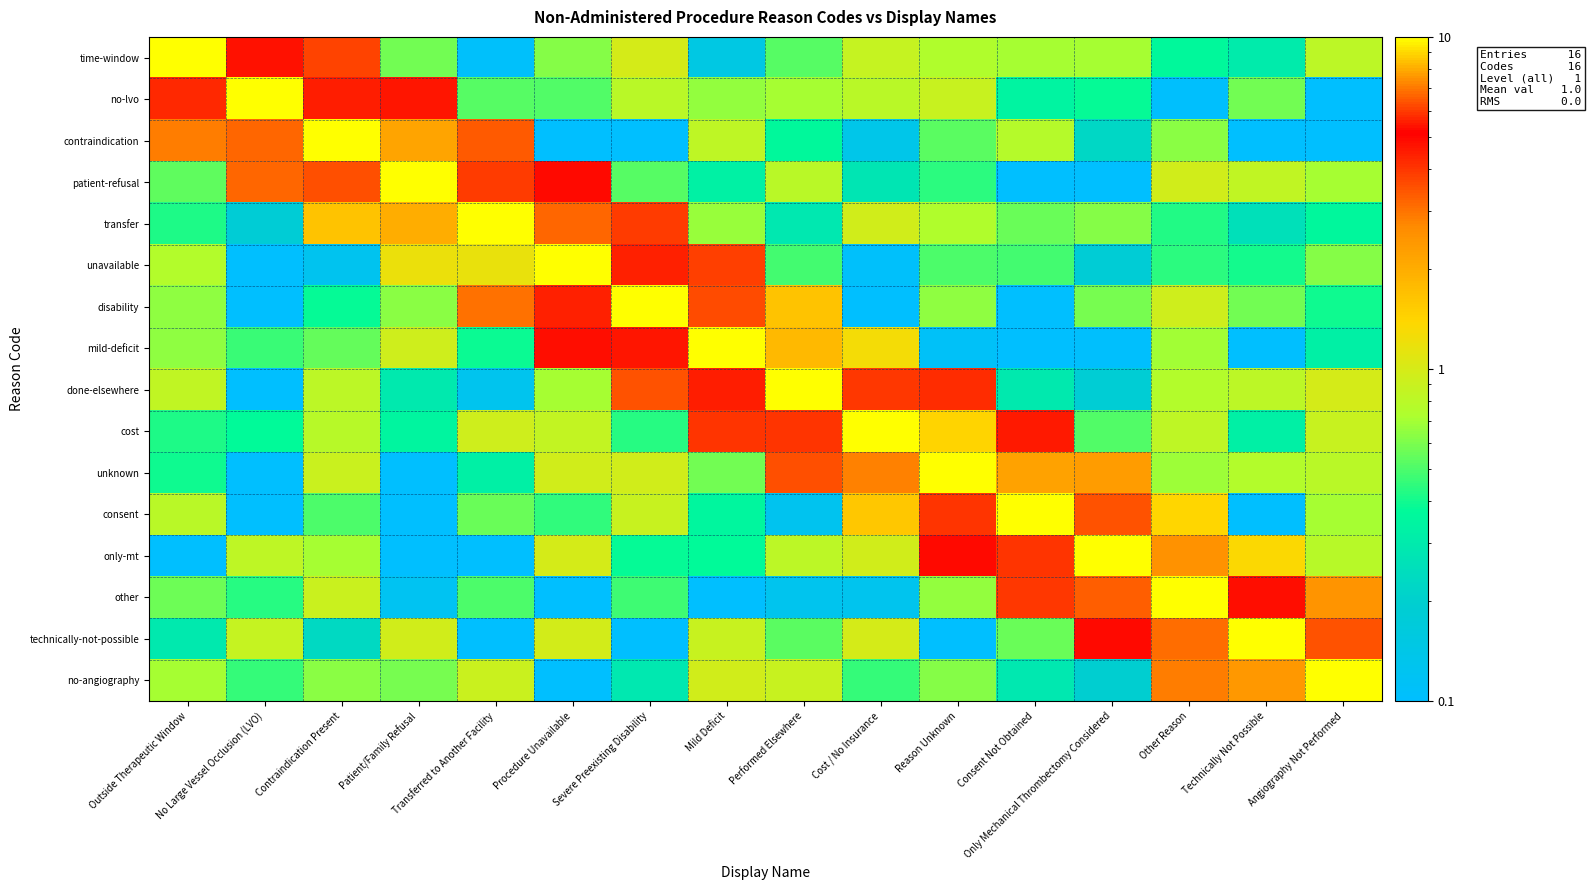

At which category is the sum across all series the highest?

Procedure Unavailable